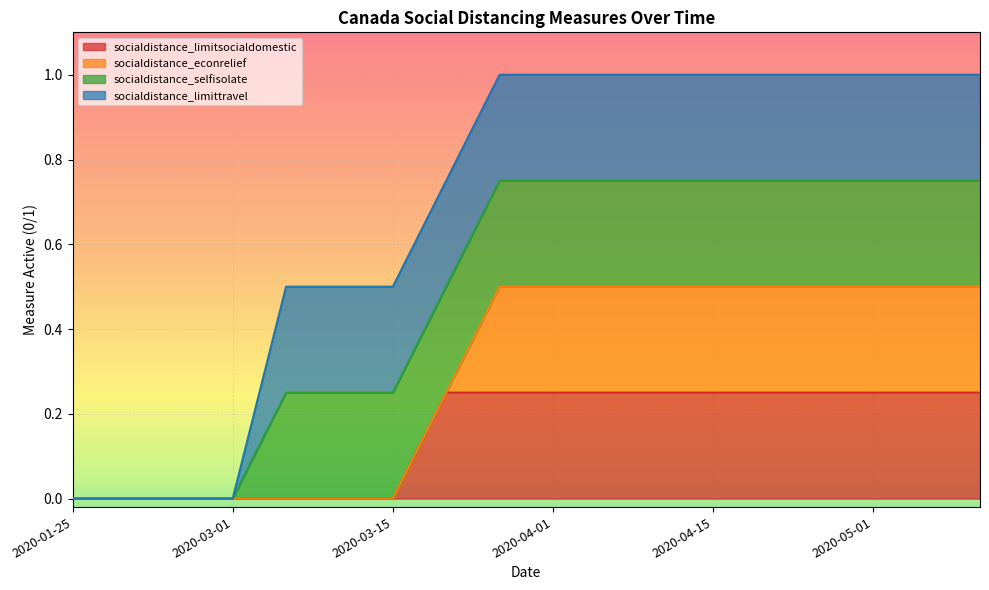

At how many categories does at least one series exceed 0?

14